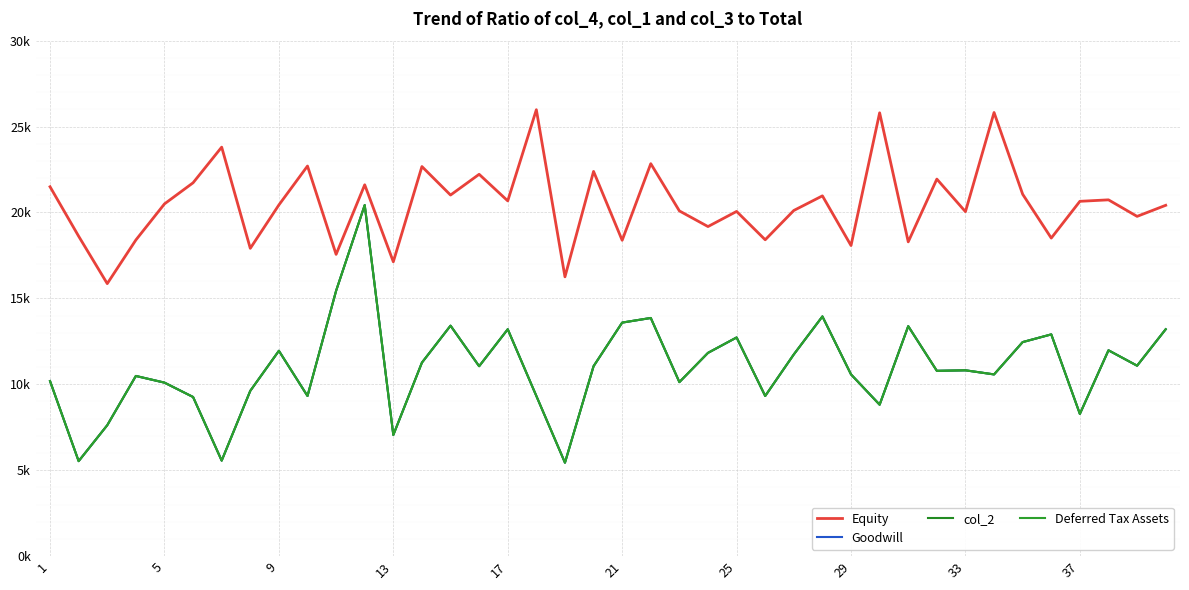

Is this an area chart (filled region under the line)?

No